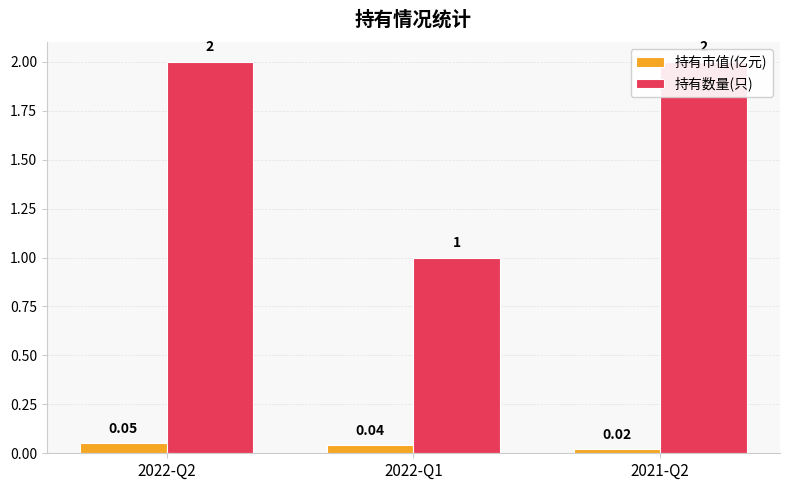

List the series in order of their overall mean, highest first.

持有数量(只), 持有市值(亿元)